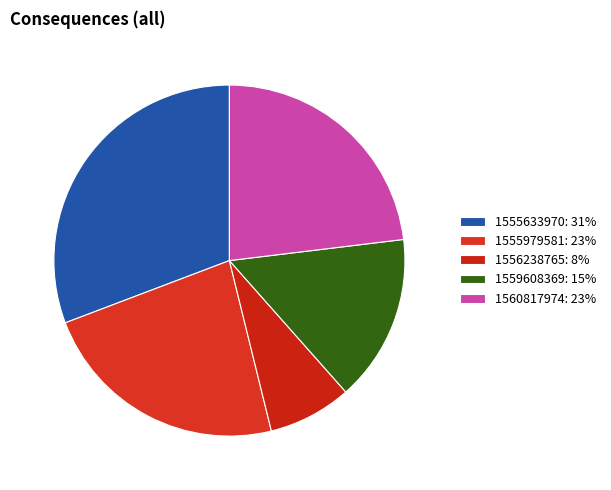

How many slices are in this pie chart?

5